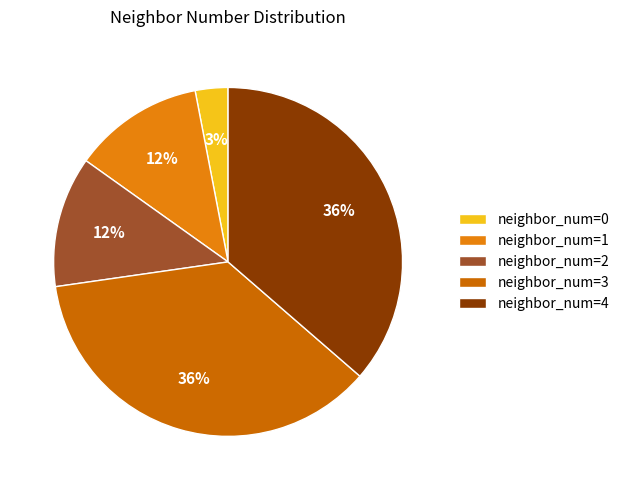

Count the number of slices in the pie.

5